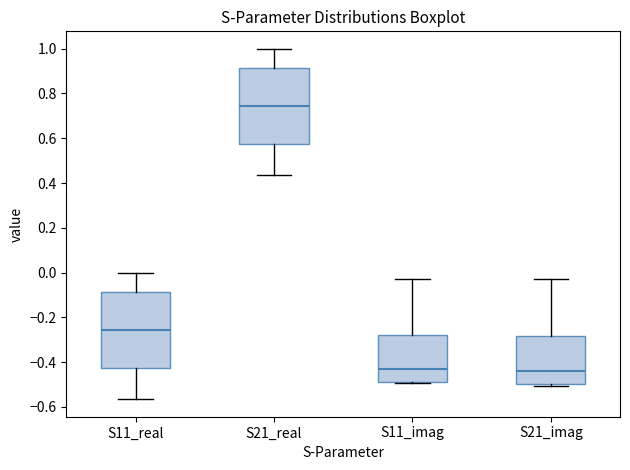

Reading left to right, read every box against the y-axis: the position of its median line, the range the box covers, and the ends of its whiskers. The values are not printed on the chart, so give them approximately, as read against the axis.

S11_real: median -0.26, box -0.42 to -0.08, whiskers -0.56 to 0.00
S21_real: median 0.74, box 0.58 to 0.92, whiskers 0.44 to 1.00
S11_imag: median -0.44, box -0.48 to -0.28, whiskers -0.50 to -0.02
S21_imag: median -0.44, box -0.50 to -0.28, whiskers -0.50 (just below the box's lower edge) to -0.02